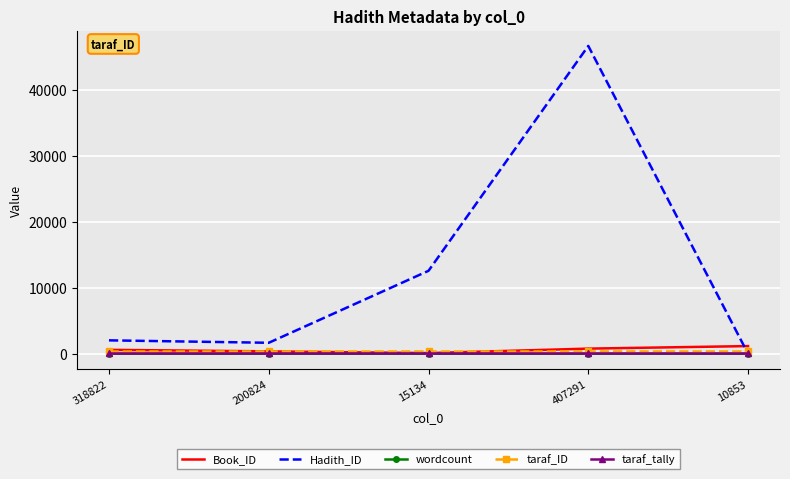

Is it true that taraf_ID equals 402 at 15134?

True